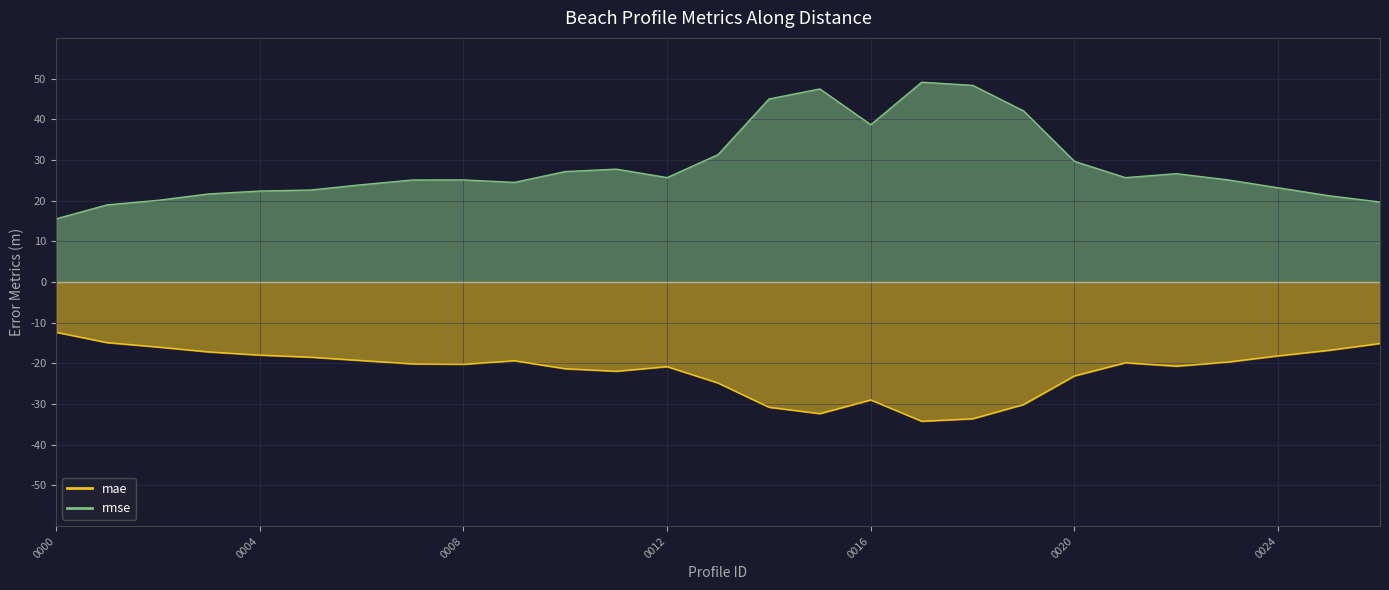

At which label is rmse closest to 32?

nzd0425-0013